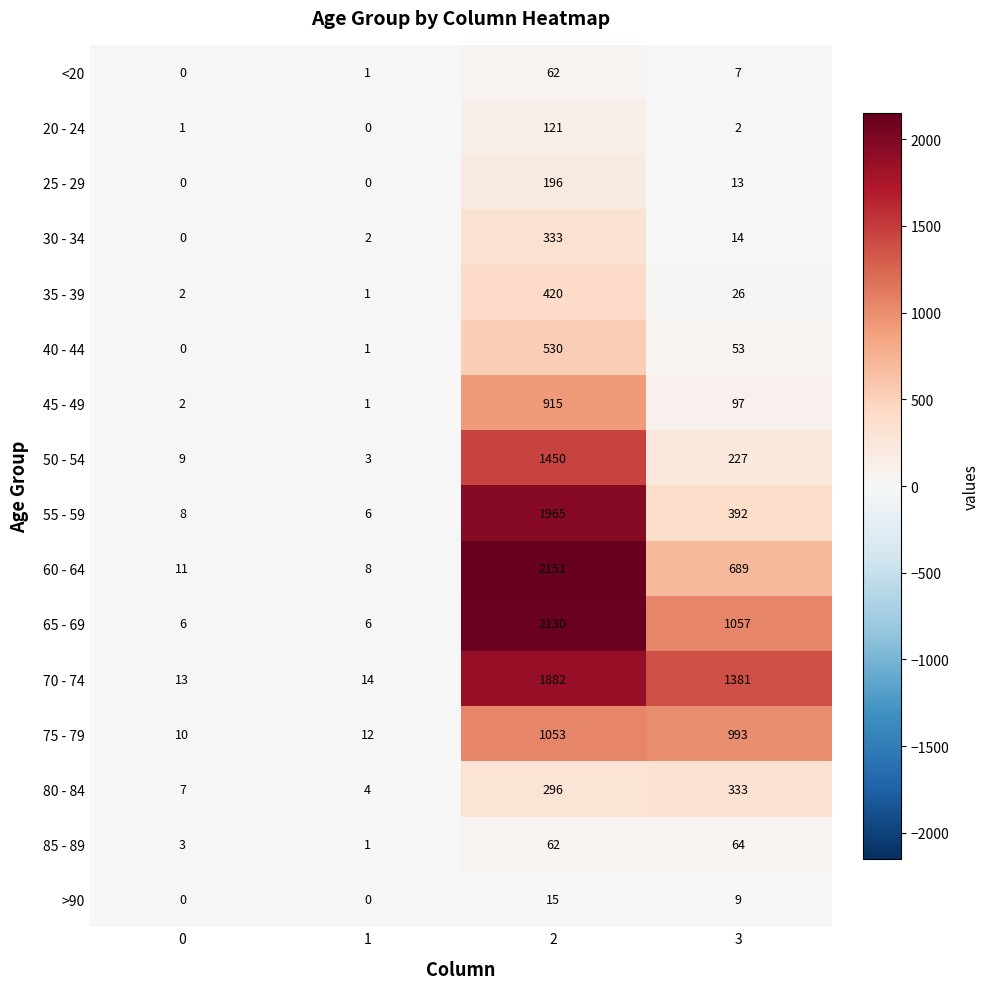

What is the spread (max minus min) of values at 0?

13